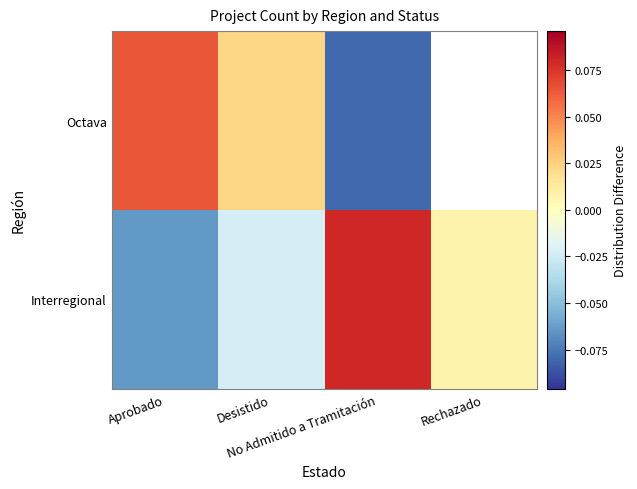

What is the maximum value shown in the chart?

0.1